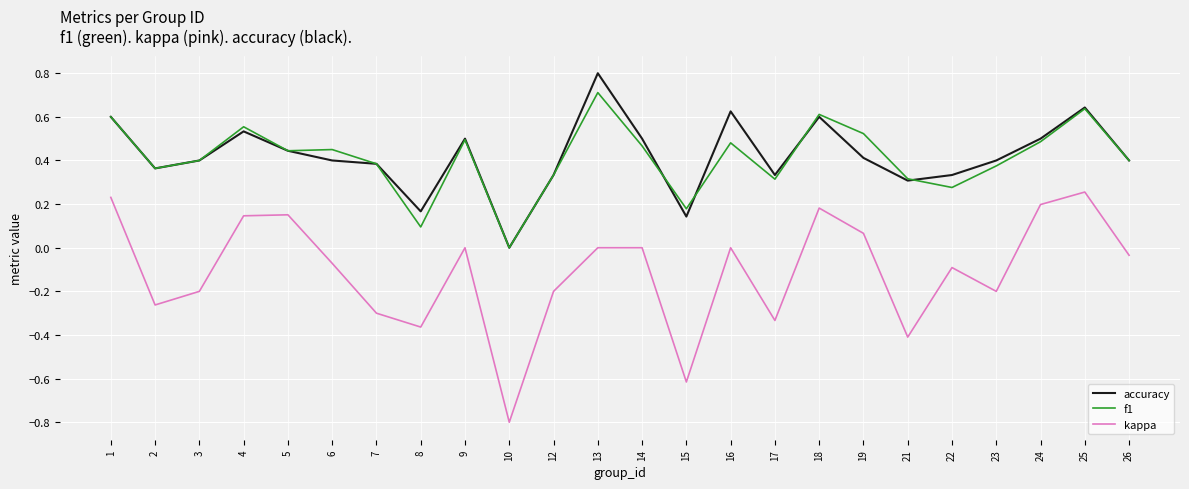

True or false: accuracy has more than 0 interior local peaks.

True